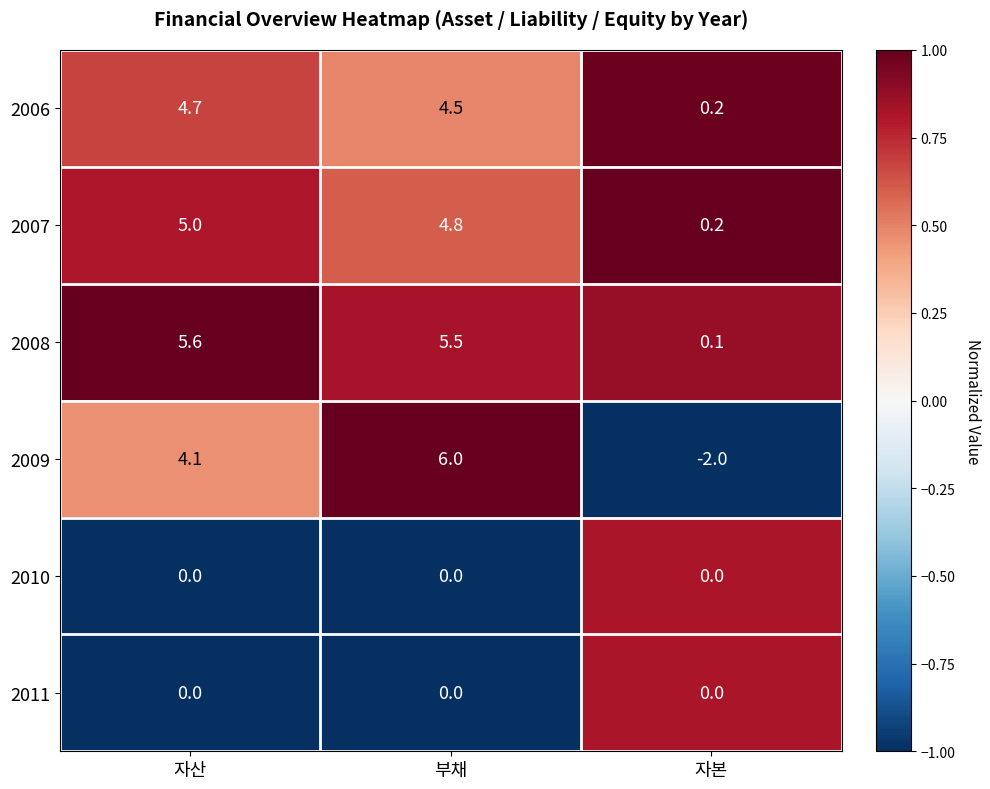

How many distinct data groups are displayed?

6